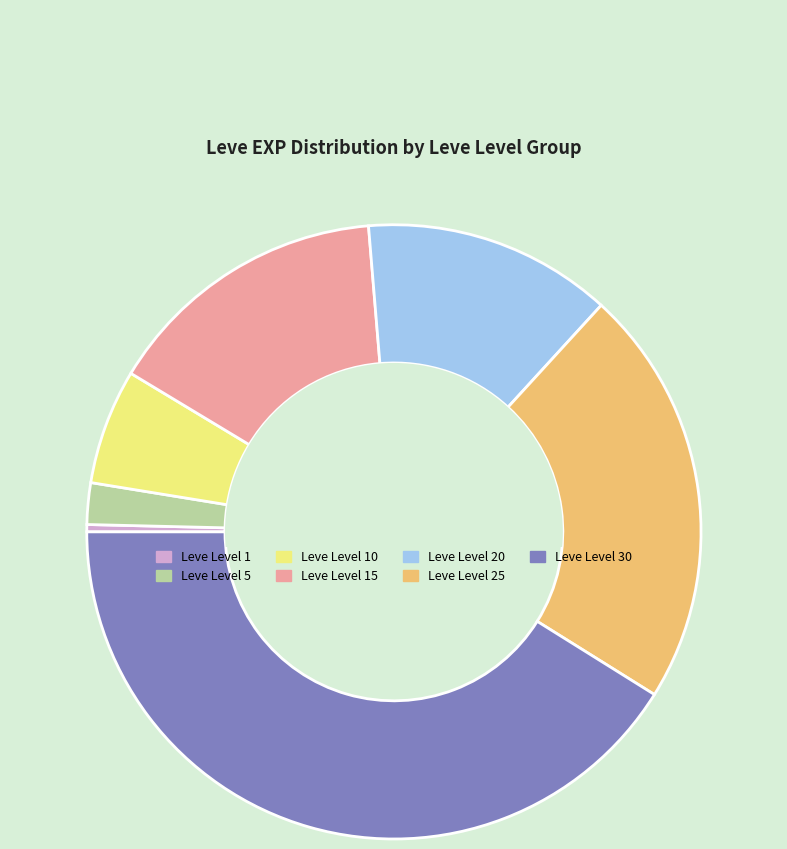

Is there a majority slice in this chart?

No